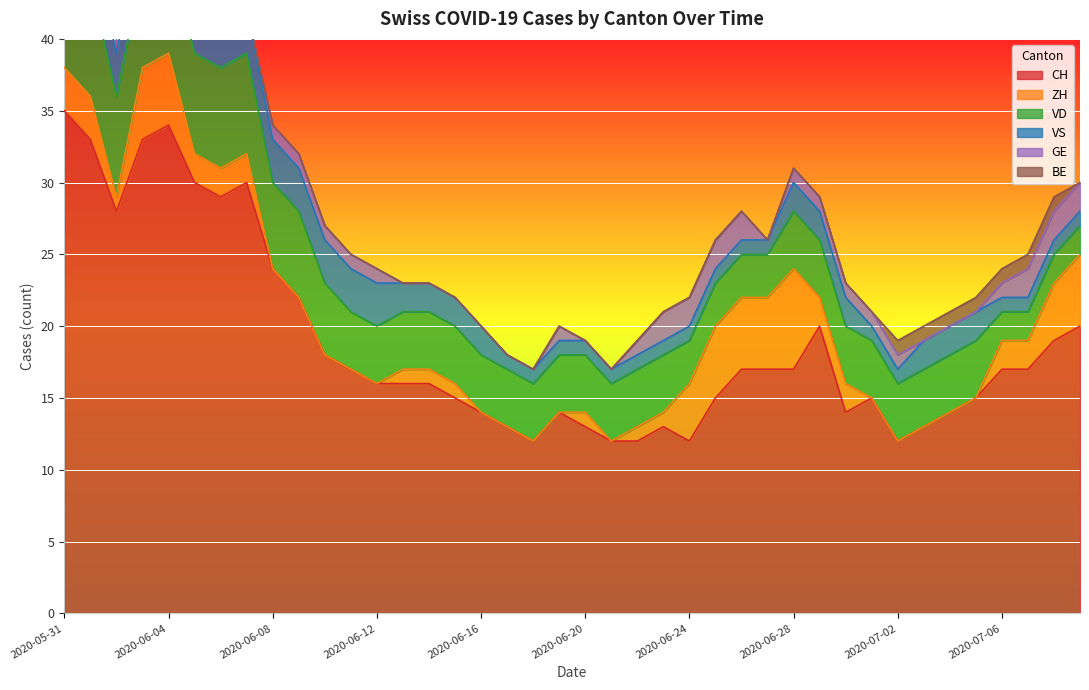

Where does the VS series first go above 2?

2020-05-31